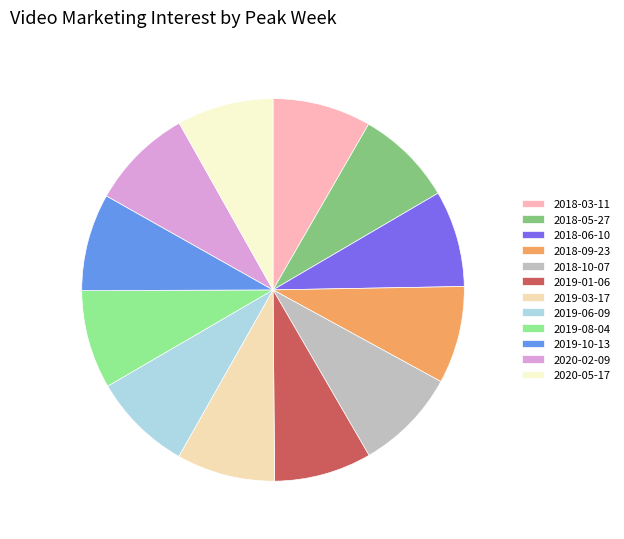

What is the ratio of the value at 2019-01-06 to the value at 2019-10-13?

1.0